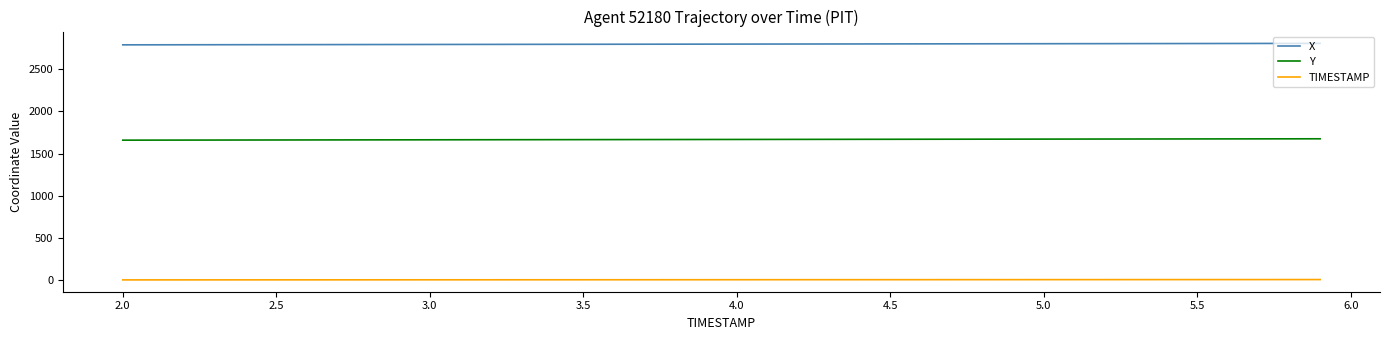

List the series in order of their peak value, highest first.

X, Y, TIMESTAMP